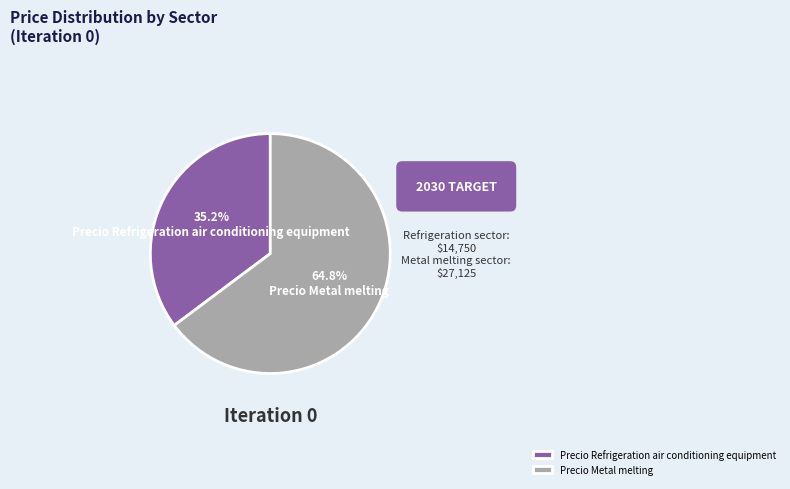

Does Precio Metal melting account for over 50% of the chart?

Yes